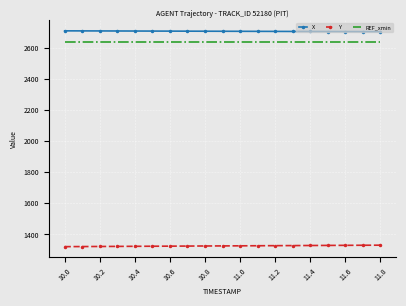

What is the difference between the second highest and second lowest values in the X series?

4.8